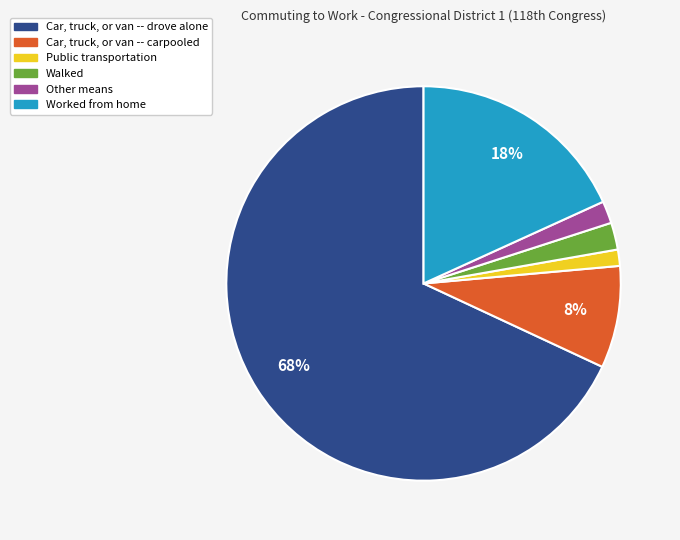

What is the ratio of the value at Worked from home to the value at Car, truck, or van -- drove alone?

0.3